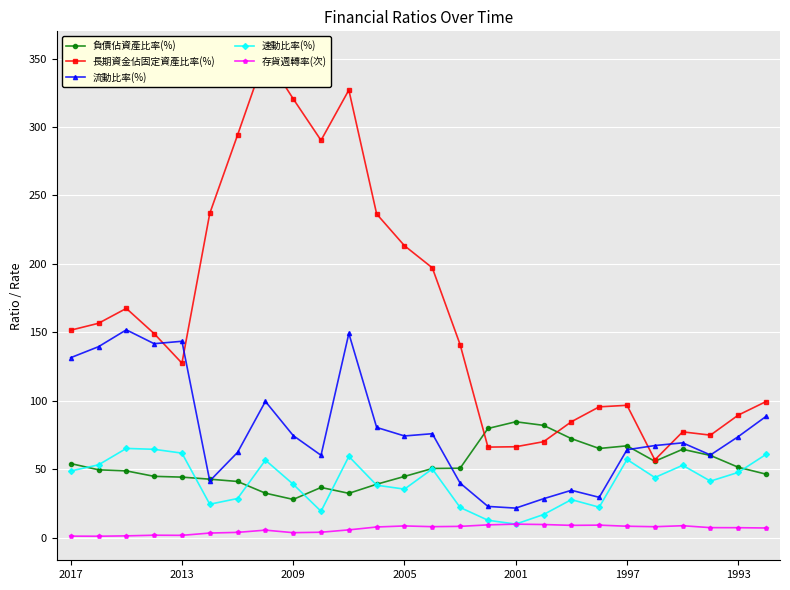

Count the number of data series in this chart.

5